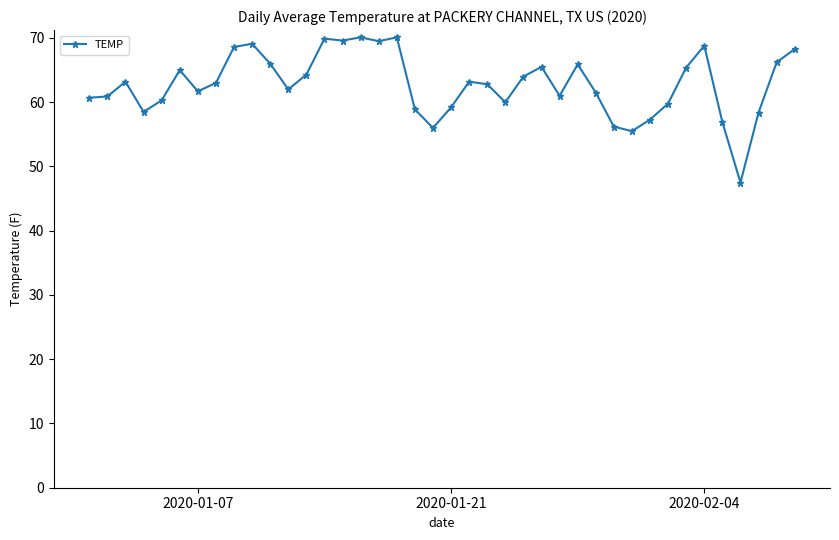

What is the minimum value shown in the chart?

47.5